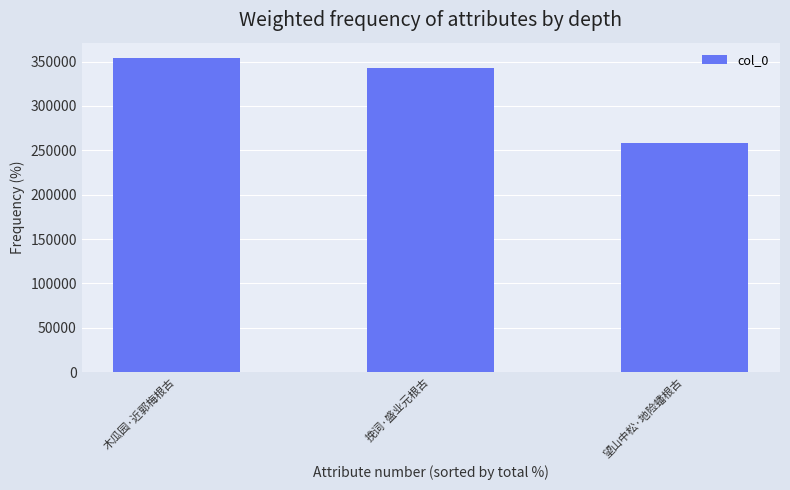

Approximately how many times larger is the value at 挽词·盛业元根古 compared to 木瓜园·近郭梅根古?

1.0